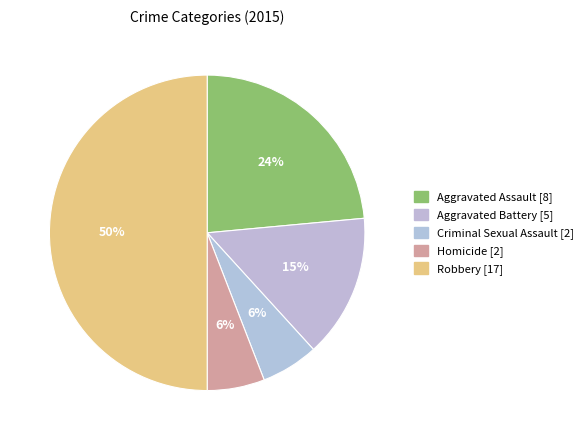

Rank the categories by value from lowest to highest.

Criminal Sexual Assault, Homicide, Aggravated Battery, Aggravated Assault, Robbery